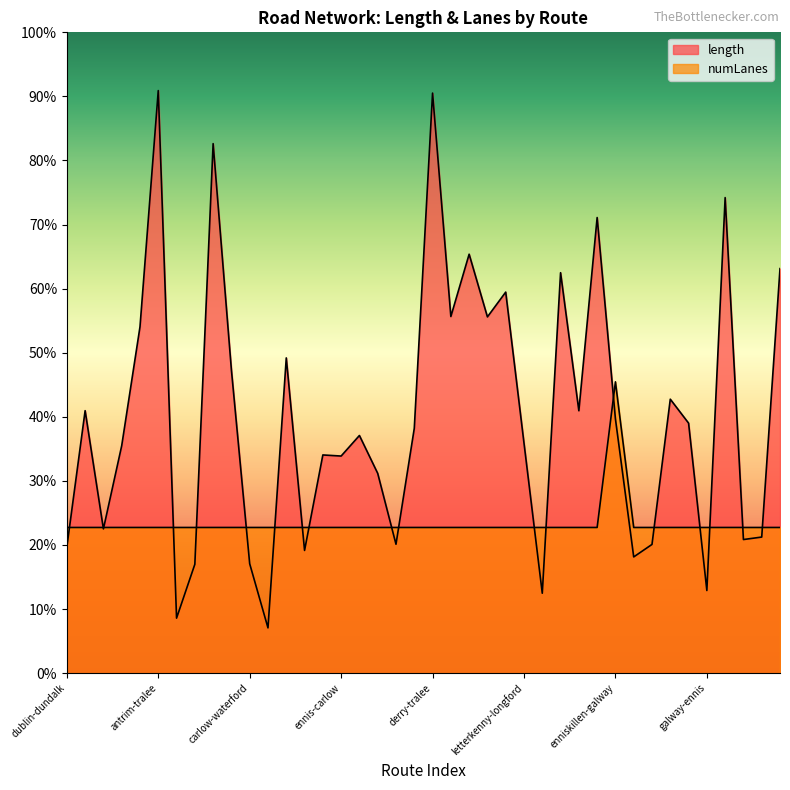

At which label is length closest to 2033?

cavan-clonmel